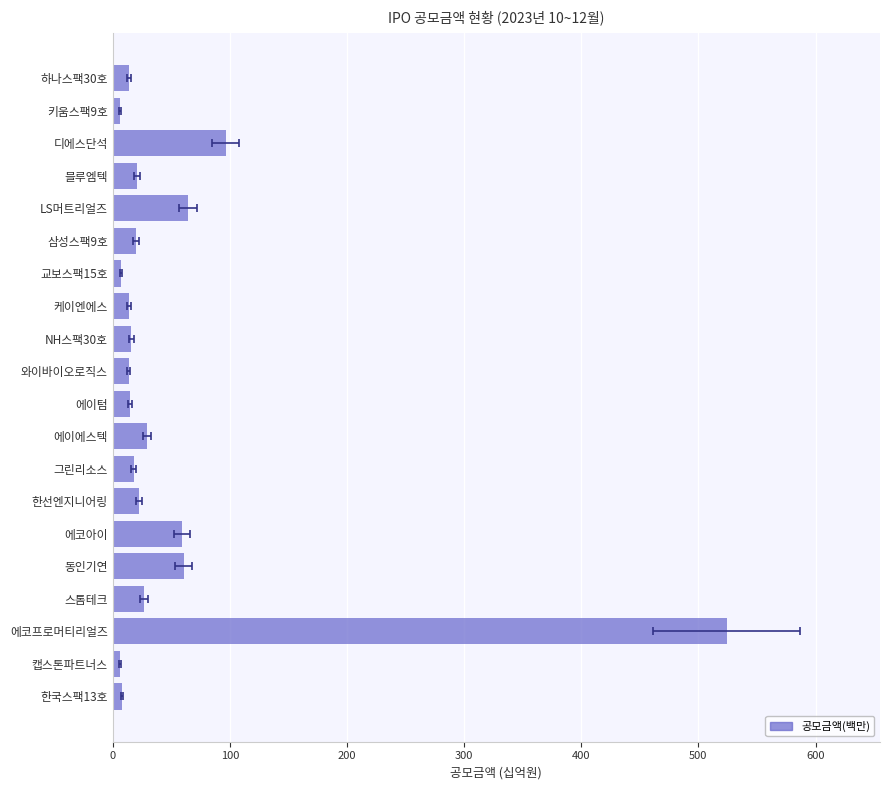

Is it true that the value at 에이에스텍 is 7.5?

False